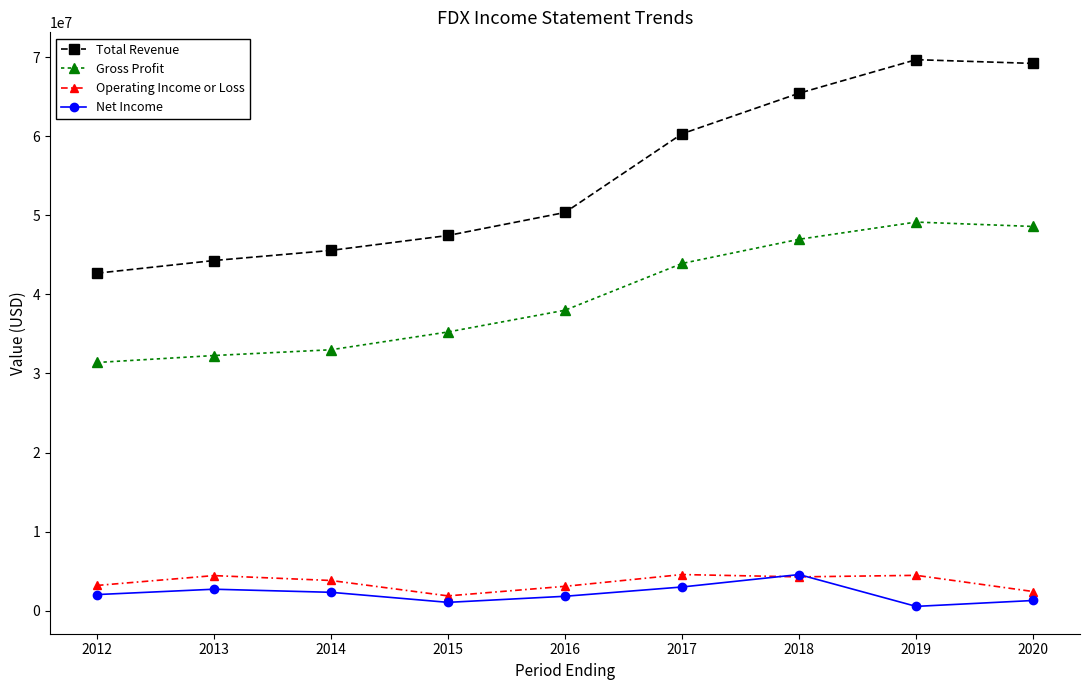

What is the value of the Operating Income or Loss point at the 8th from the left?

4466000